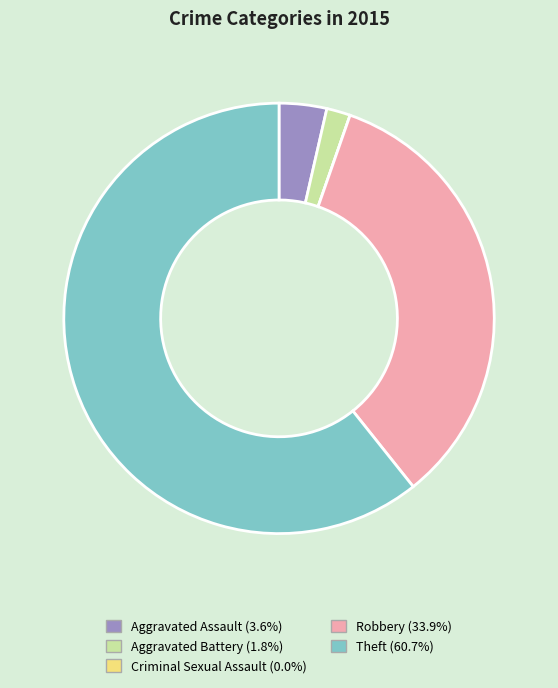

Which category has the biggest portion of the pie?

Theft